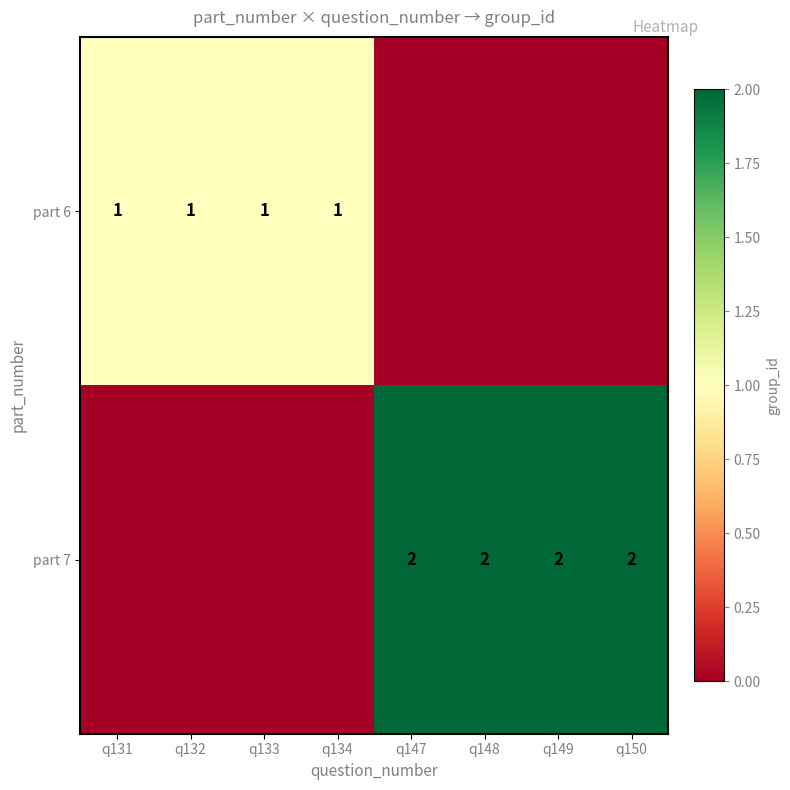

The value of part 7 at q147 is 2. True or false?

True